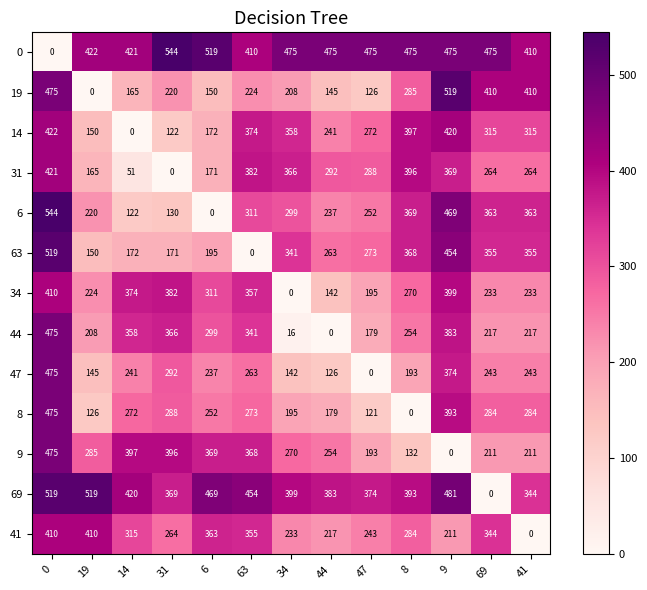

Which category has the lowest value in the 19 series?

19